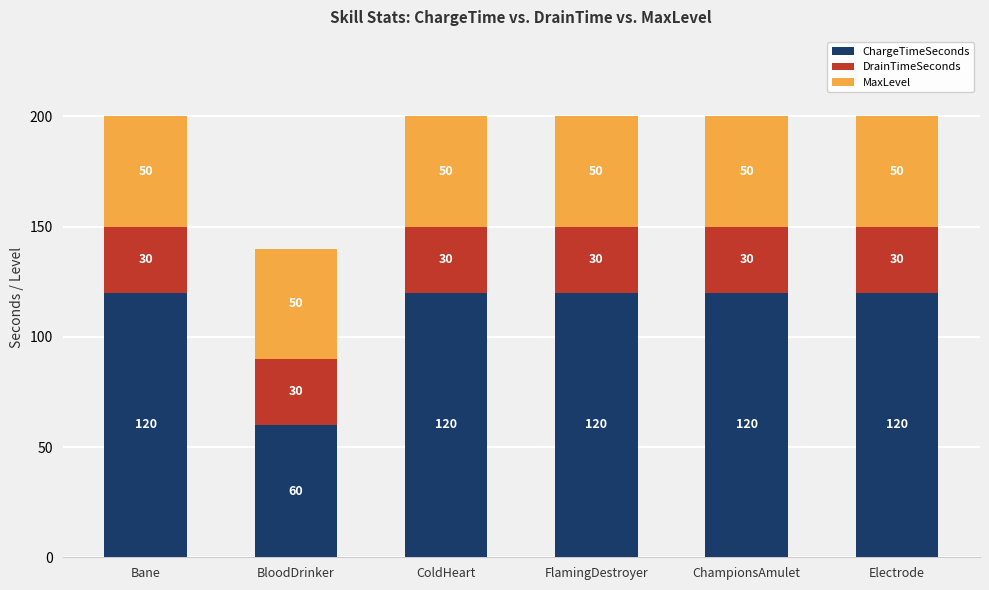

Which category has the lowest value in the ChargeTimeSeconds series?

BloodDrinker